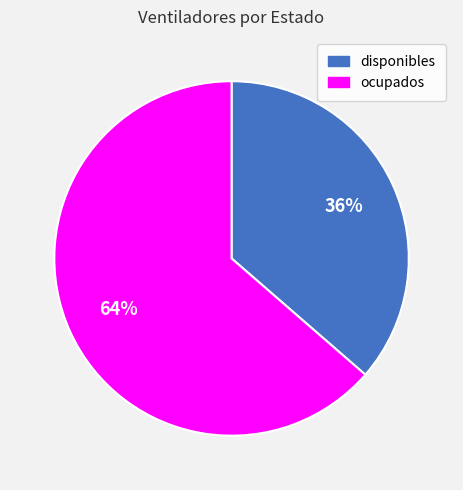

Do ocupados and disponibles together represent more than half of the pie?

Yes